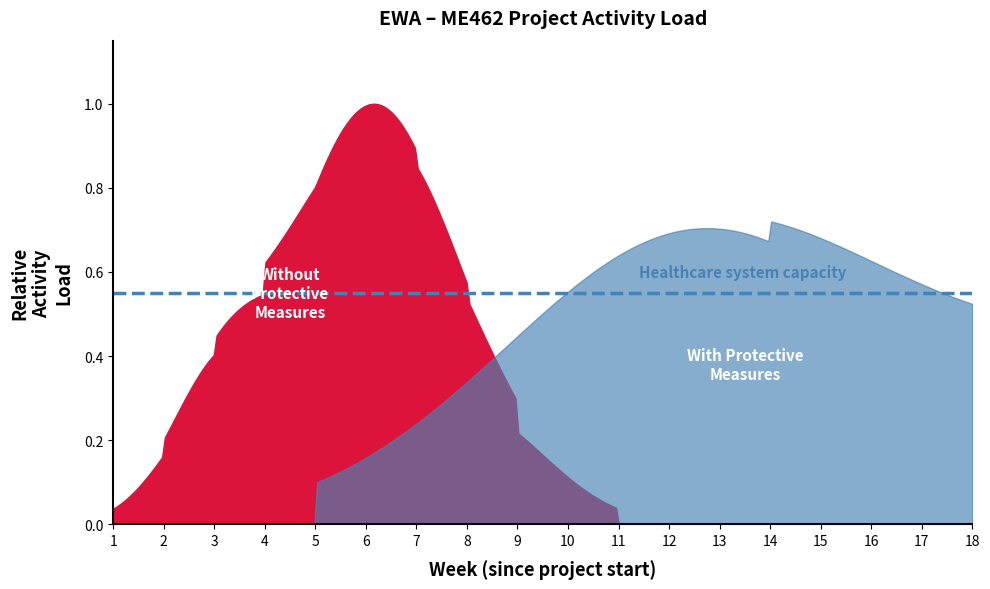

What is the sum of all start values?

49